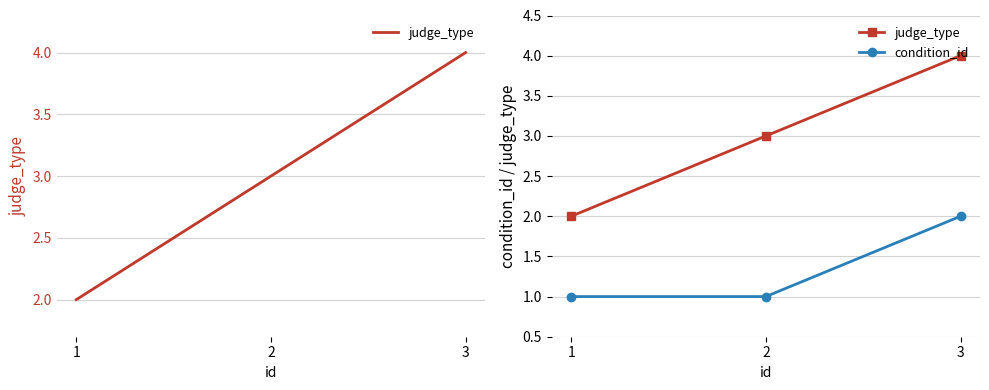

What is the value of the condition_id point at the 3rd from the left?

2